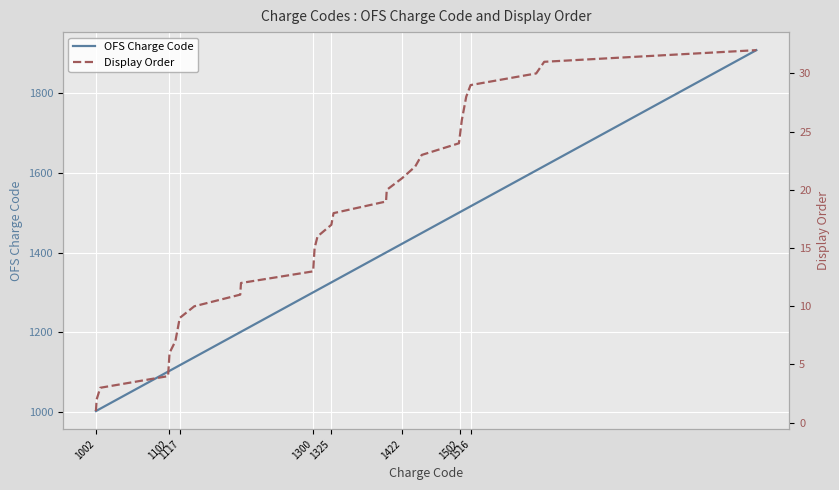

List the series in order of their peak value, lowest first.

Display Order, OFS Charge Code